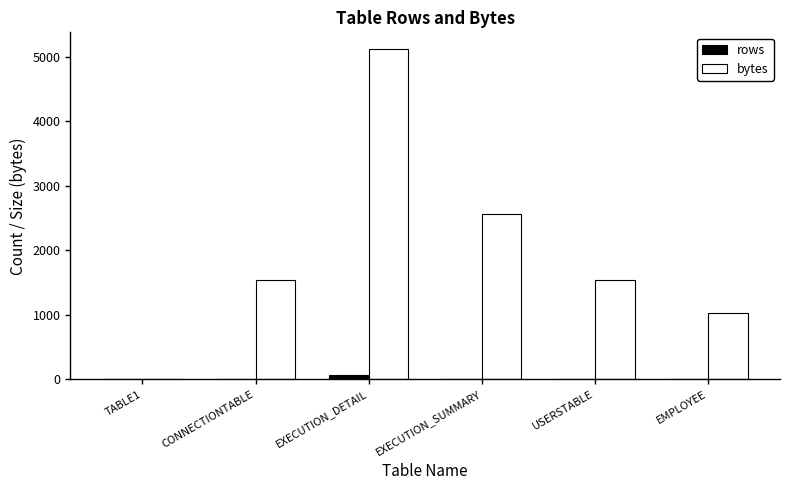

How many series are shown in this chart?

2